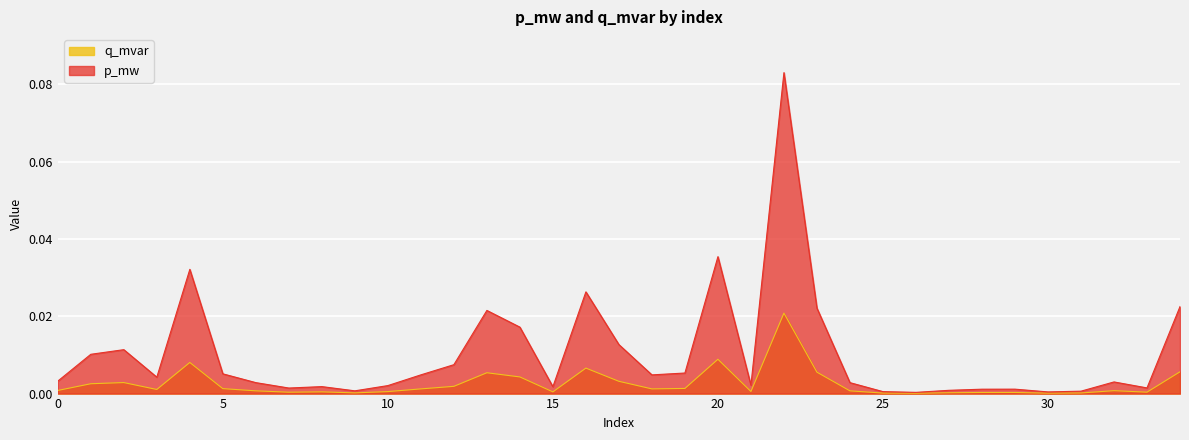

Reading right to left, list all the values displayed in this chart.

p_mw: 34=0.0	33=0.0	32=0.0	31=0.0	30=0.0	29=0.0	28=0.0	27=0.0	26=0.0	25=0.0	24=0.0	23=0.0	22=0.1	21=0.0	20=0.0	19=0.0	18=0.0	17=0.0	16=0.0	15=0.0	14=0.0	13=0.0	12=0.0	11=0.0	10=0.0	9=0.0	8=0.0	7=0.0	6=0.0	5=0.0	4=0.0	3=0.0	2=0.0	1=0.0	0=0.0
q_mvar: 34=0.0	33=0.0	32=0.0	31=0.0	30=0.0	29=0.0	28=0.0	27=0.0	26=0.0	25=0.0	24=0.0	23=0.0	22=0.0	21=0.0	20=0.0	19=0.0	18=0.0	17=0.0	16=0.0	15=0.0	14=0.0	13=0.0	12=0.0	11=0.0	10=0.0	9=0.0	8=0.0	7=0.0	6=0.0	5=0.0	4=0.0	3=0.0	2=0.0	1=0.0	0=0.0